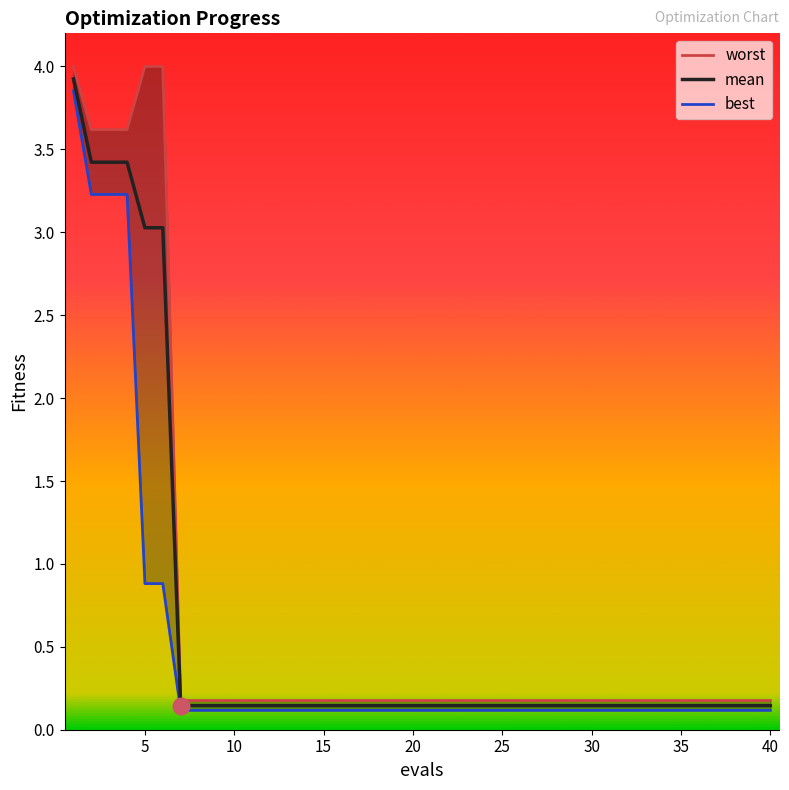

What is the average value of the worst series?

0.7